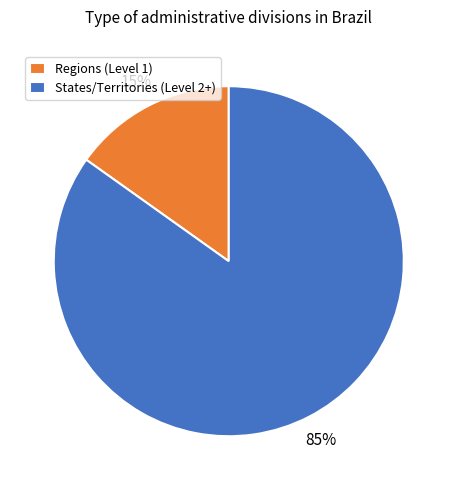

Which has a higher value, Regions (Level 1) or States/Territories (Level 2+)?

States/Territories (Level 2+)